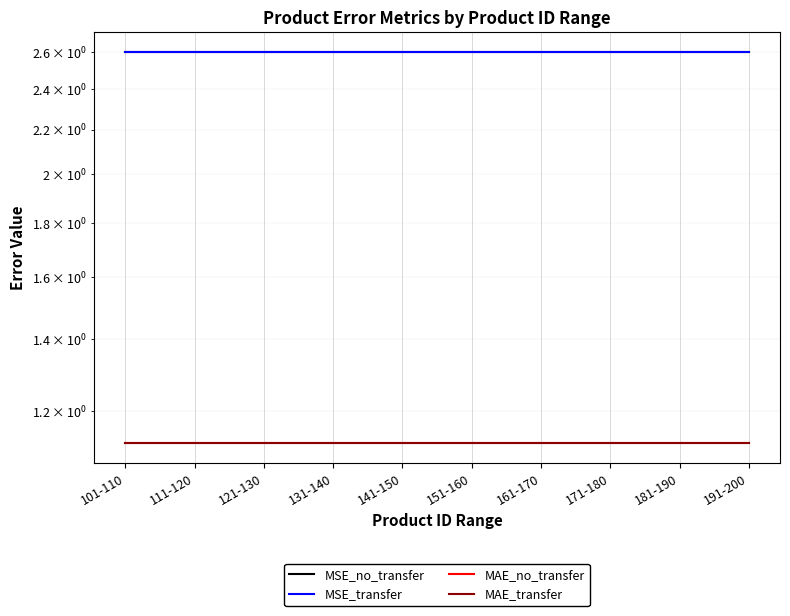

What is the sum of all MAE_no_transfer values?

11.2